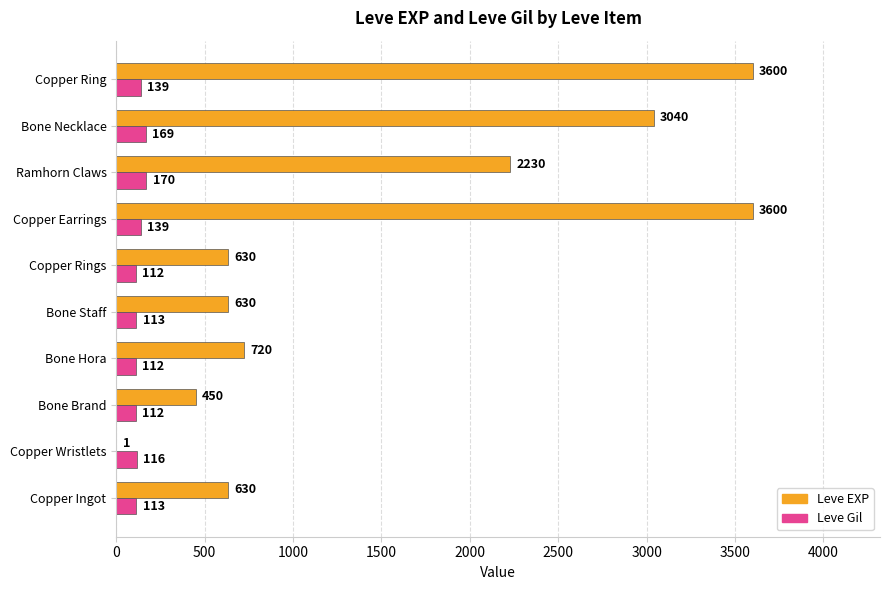

What is the maximum value for Leve Gil?

170